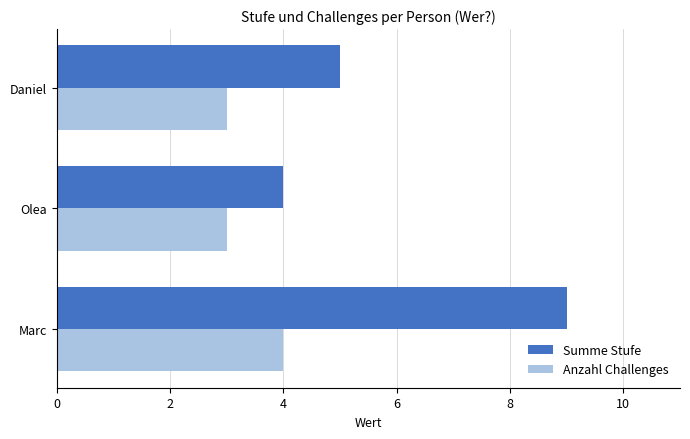

Rank the series by their maximum value, from lowest to highest.

Anzahl Challenges, Summe Stufe